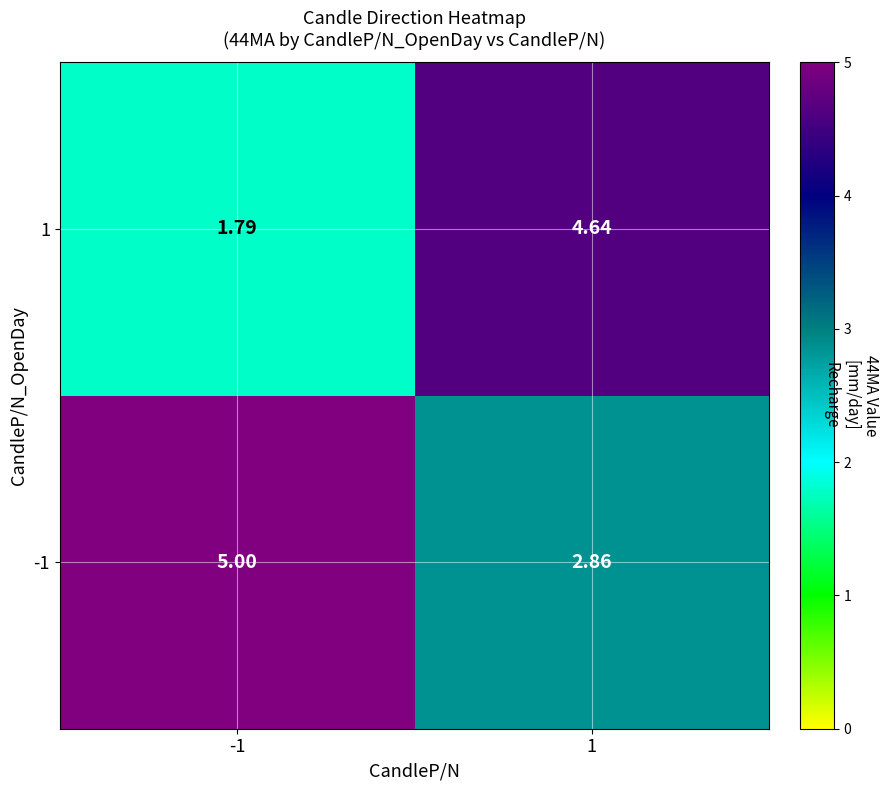

Rank the series at -1 from lowest to highest value.

1, -1